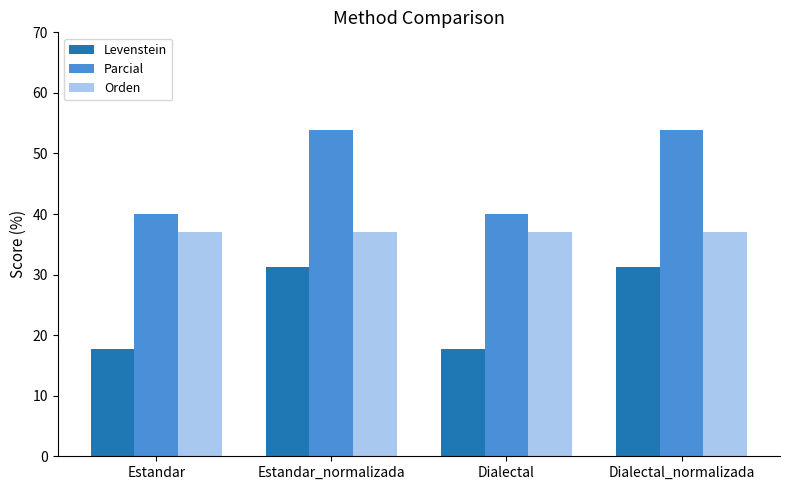

What is the minimum value shown in the chart?

17.6